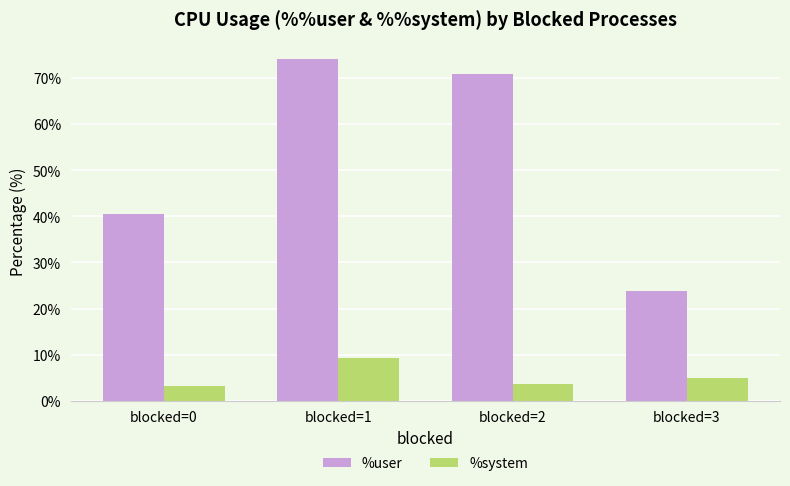

How many data points in %user are less than 70?

2